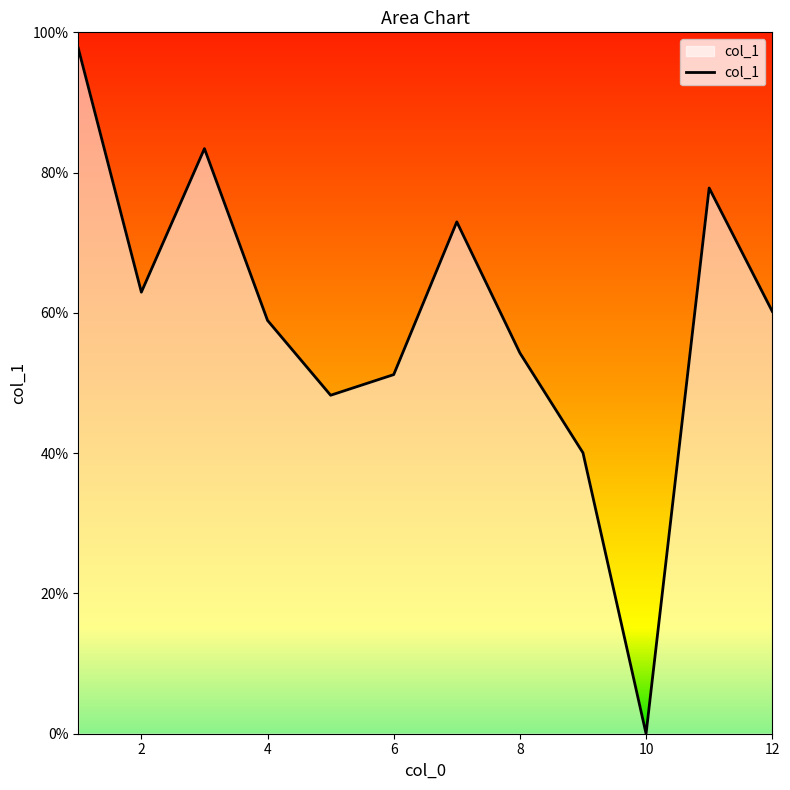

What is the difference between the maximum and minimum values?

97.7